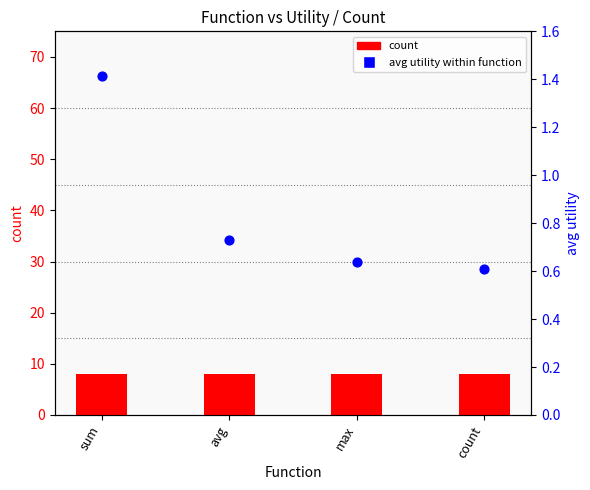

Which series has the largest Y range (max minus min)?

avg utility within function